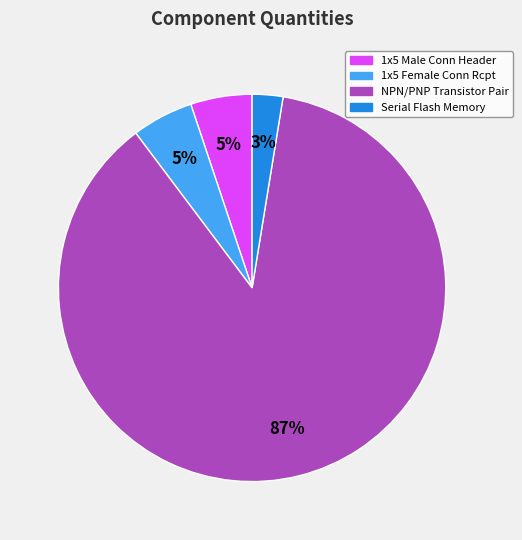

Is the sum of 1x5 Female Conn Rcpt and NPN/PNP Transistor Pair greater than half?

Yes